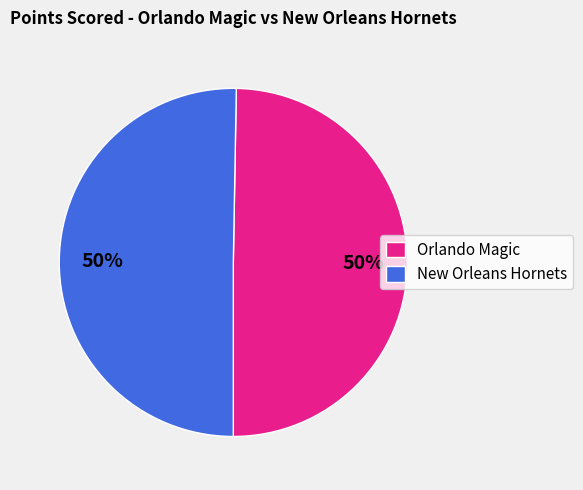

To the nearest percent, what is the average slice percentage?

50%